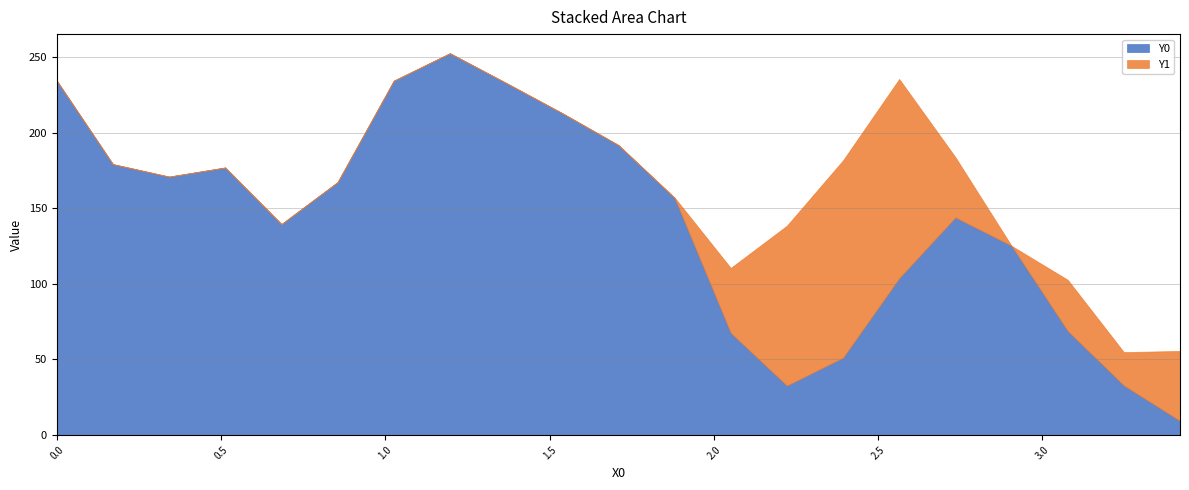

What is the difference between the values at 2.05128 and 0.68376?

72.0